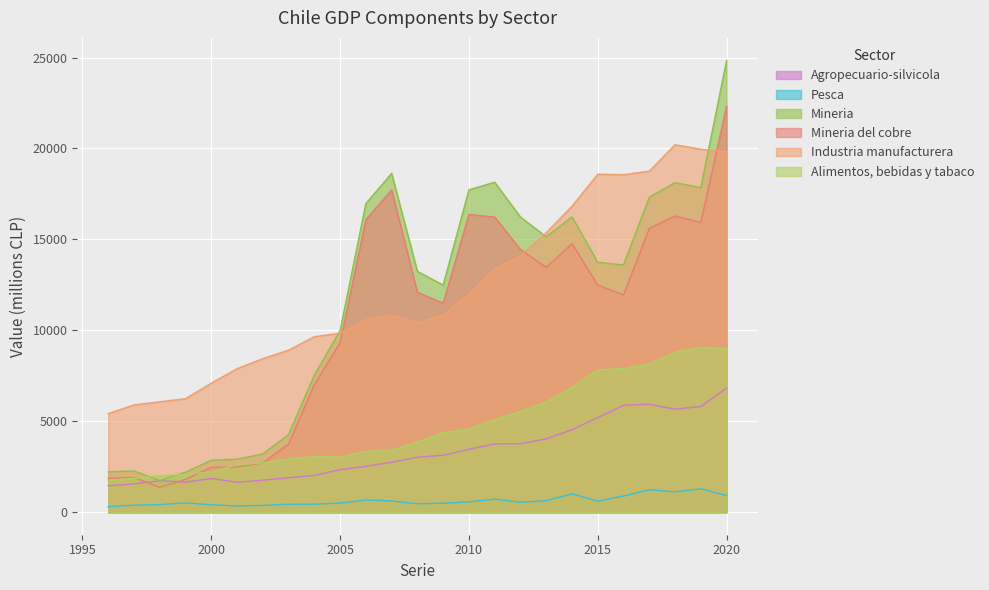

Reading left to right, list all the values displayed in this chart.

Agropecuario-silvicola: 1996=1452	1997=1552	1998=1728	1999=1650	2000=1848	2001=1647	2002=1758	2003=1893	2004=2018	2005=2340	2006=2517	2007=2744	2008=3024	2009=3125	2010=3456	2011=3754	2012=3760	2013=4032	2014=4538	2015=5197	2016=5876	2017=5933	2018=5664	2019=5811	2020=6829
Pesca: 1996=299	1997=382	1998=413	1999=503	2000=408	2001=337	2002=371	2003=433	2004=436	2005=499	2006=665	2007=614	2008=458	2009=490	2010=567	2011=716	2012=542	2013=631	2014=1003	2015=604	2016=884	2017=1231	2018=1116	2019=1282	2020=910
Mineria: 1996=2217	1997=2263	1998=1743	1999=2197	2000=2853	2001=2912	2002=3201	2003=4265	2004=7530	2005=9989	2006=16969	2007=18626	2008=13236	2009=12486	2010=17725	2011=18141	2012=16228	2013=15141	2014=16234	2015=13738	2016=13594	2017=17318	2018=18115	2019=17841	2020=24837
Mineria del cobre: 1996=1870	1997=1910	1998=1364	1999=1800	2000=2465	2001=2484	2002=2709	2003=3748	2004=7013	2005=9316	2006=16081	2007=17724	2008=12088	2009=11490	2010=16369	2011=16224	2012=14437	2013=13464	2014=14763	2015=12488	2016=11946	2017=15605	2018=16281	2019=15935	2020=22305
Industria manufacturera: 1996=5420	1997=5895	1998=6068	1999=6239	2000=7090	2001=7888	2002=8440	2003=8908	2004=9646	2005=9842	2006=10582	2007=10834	2008=10418	2009=10833	2010=11980	2011=13394	2012=14074	2013=15366	2014=16823	2015=18583	2016=18555	2017=18751	2018=20203	2019=19958	2020=19827
Alimentos, bebidas y tabaco: 1996=1759	1997=1861	1998=1988	1999=2079	2000=2214	2001=2610	2002=2706	2003=2939	2004=3049	2005=3034	2006=3346	2007=3399	2008=3861	2009=4362	2010=4568	2011=5090	2012=5538	2013=6053	2014=6861	2015=7820	2016=7896	2017=8147	2018=8793	2019=9068	2020=8987